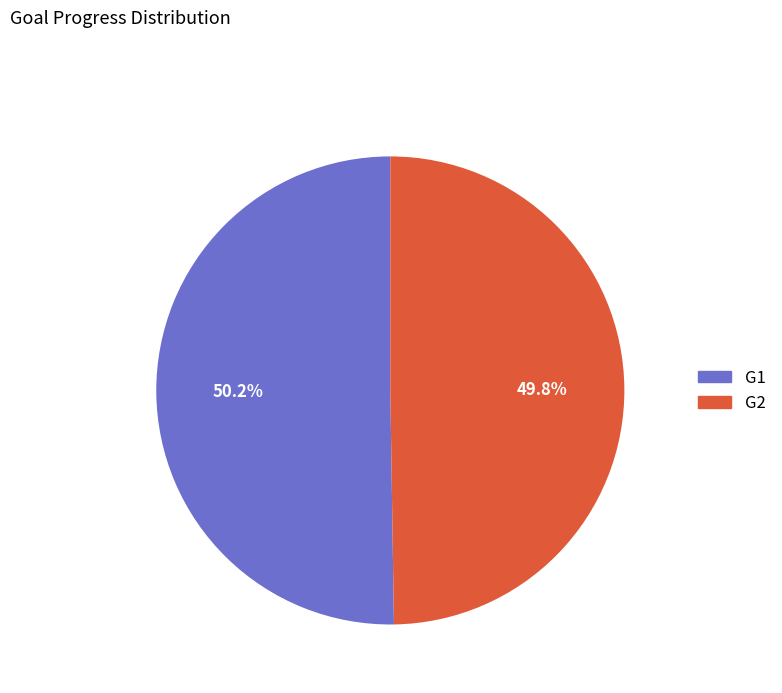

To the nearest percent, what is the average slice percentage?

50%